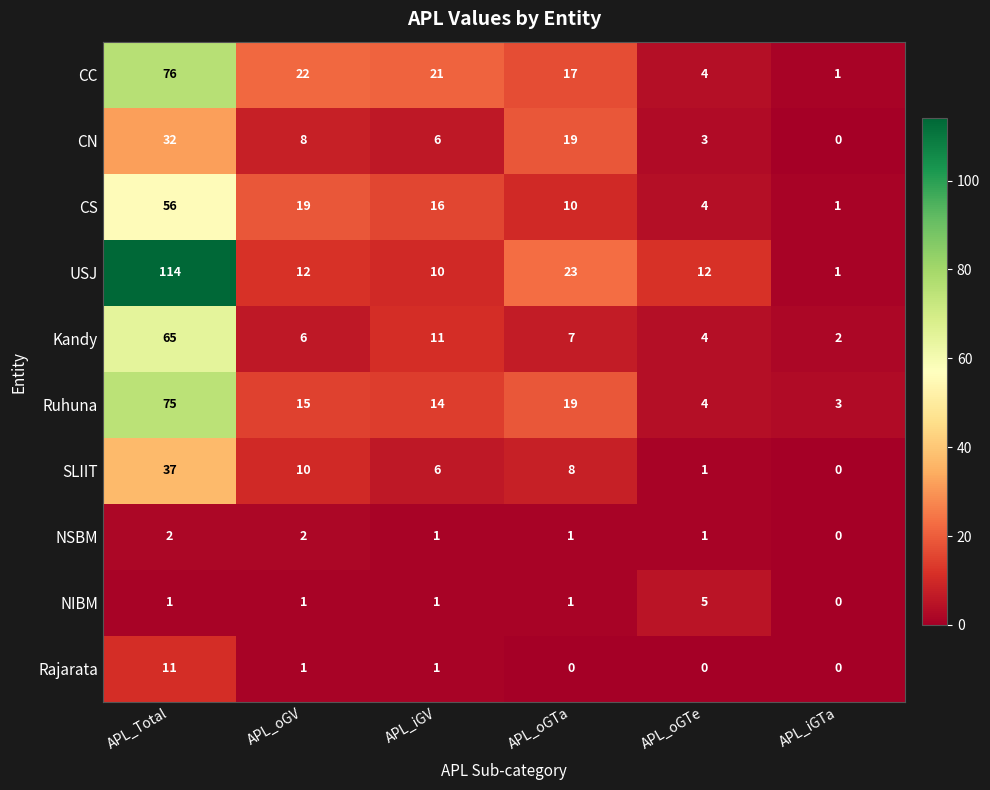

Count the number of data series in this chart.

10